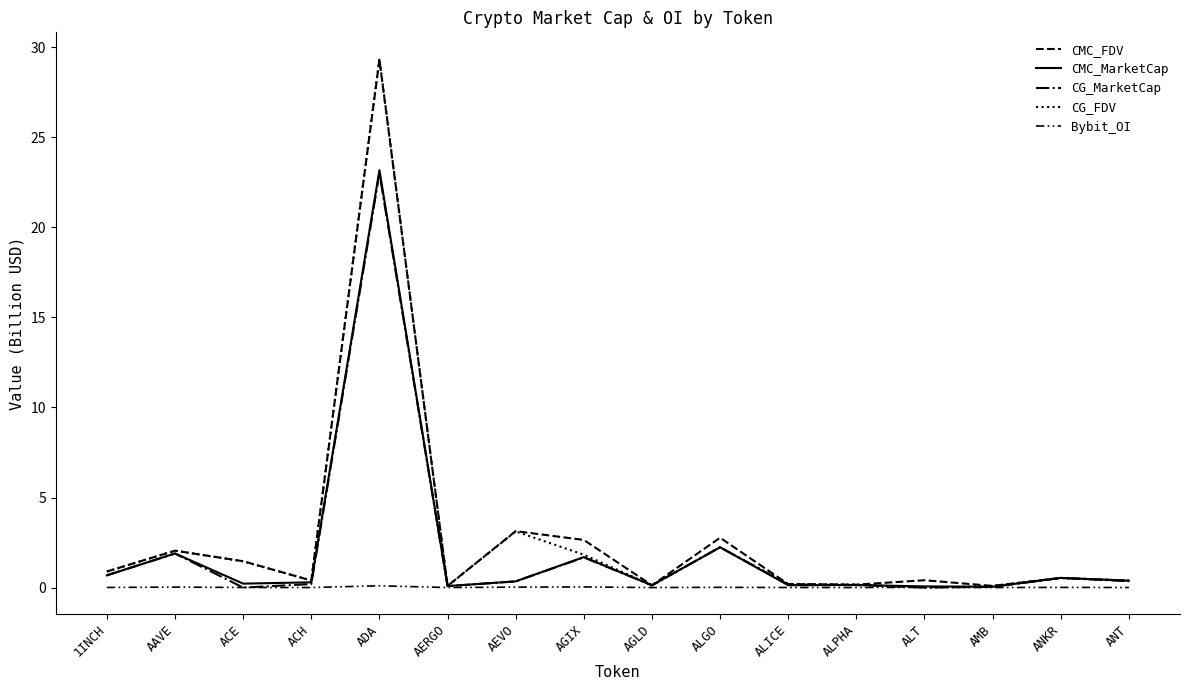

Rank the series by their maximum value, from lowest to highest.

Bybit_OI, CG_MarketCap, CMC_MarketCap, CMC_FDV, CG_FDV